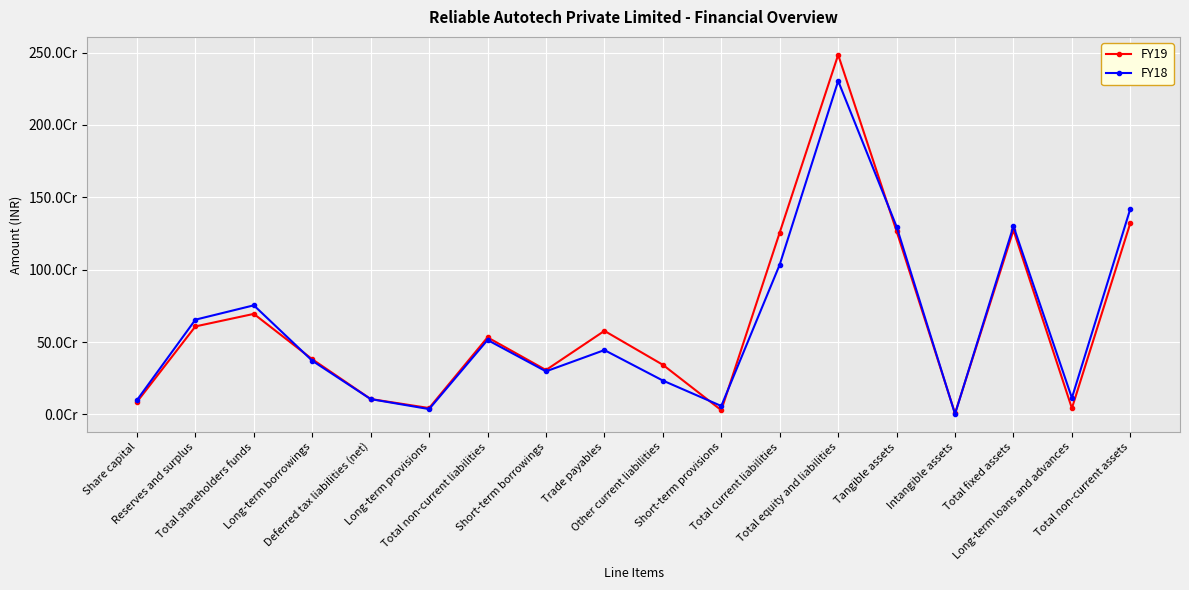

What are all the series names shown in the legend?

FY19, FY18